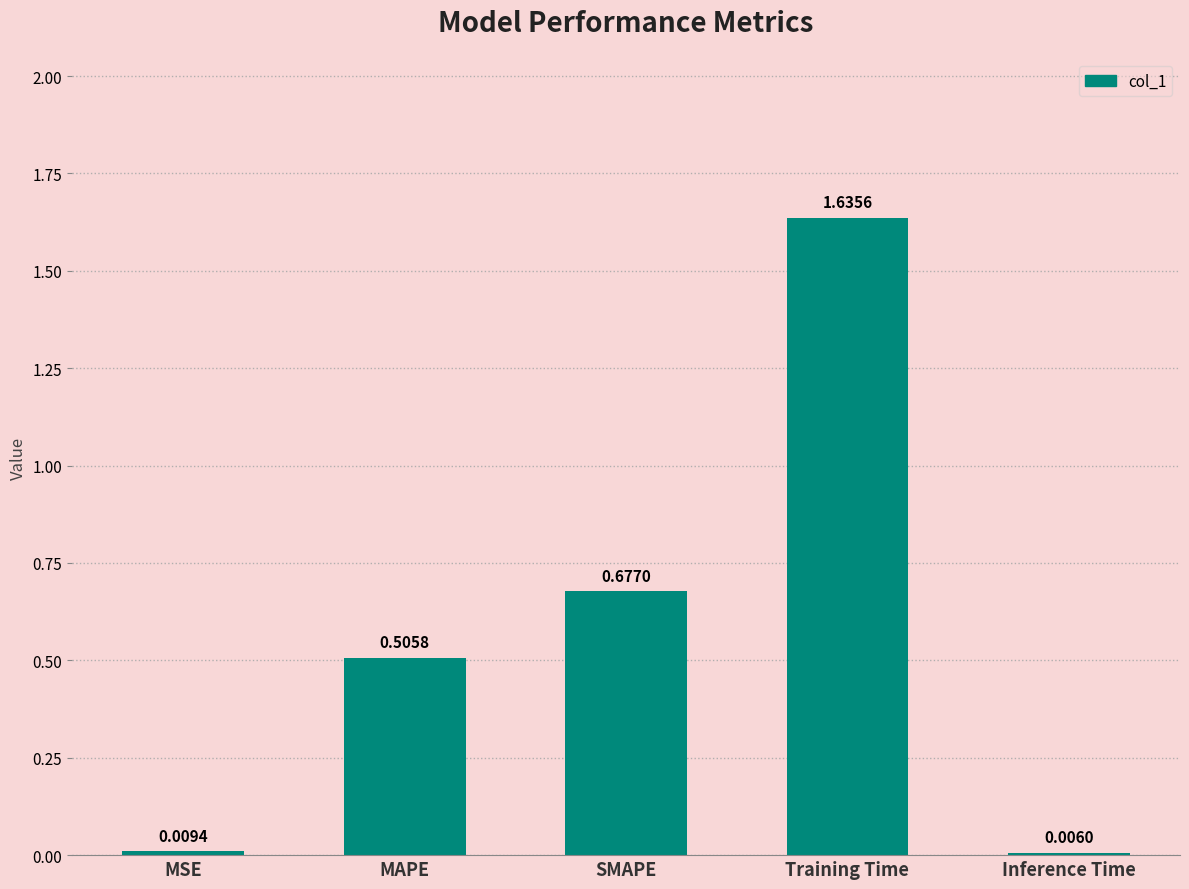

What is the change in value from MAPE to Training Time?

+1.1